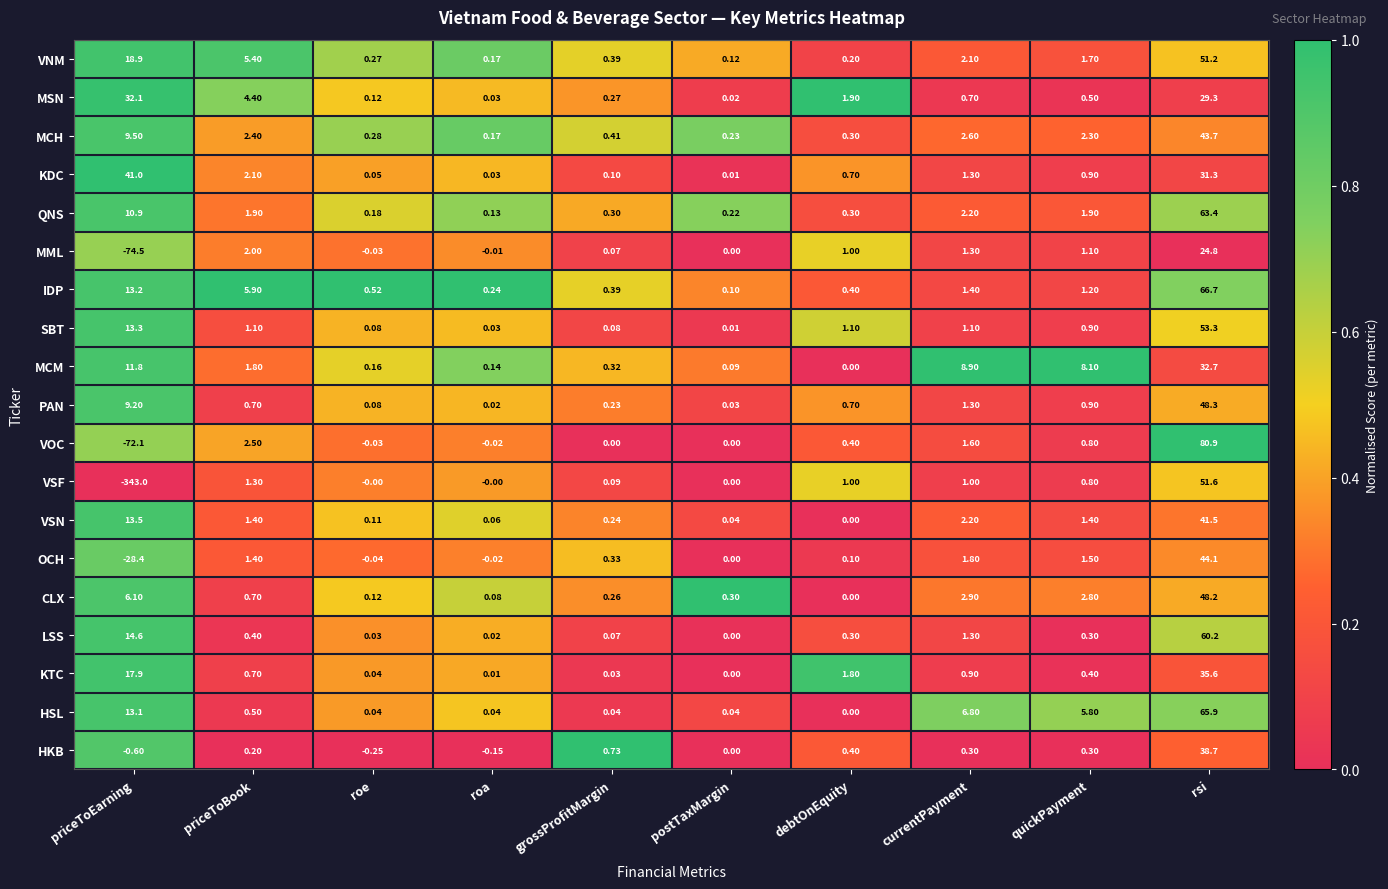

Which series has the largest range (max minus min)?

VSF